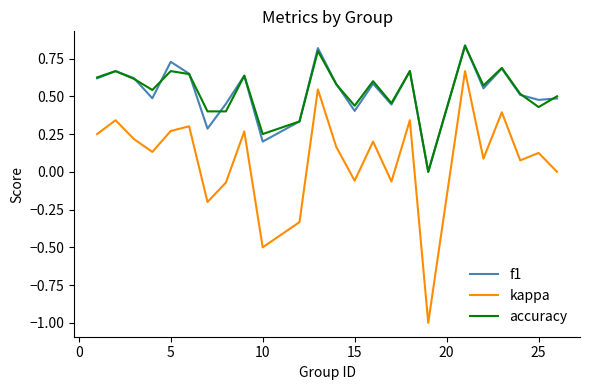

True or false: f1 and kappa intersect in this chart.

False